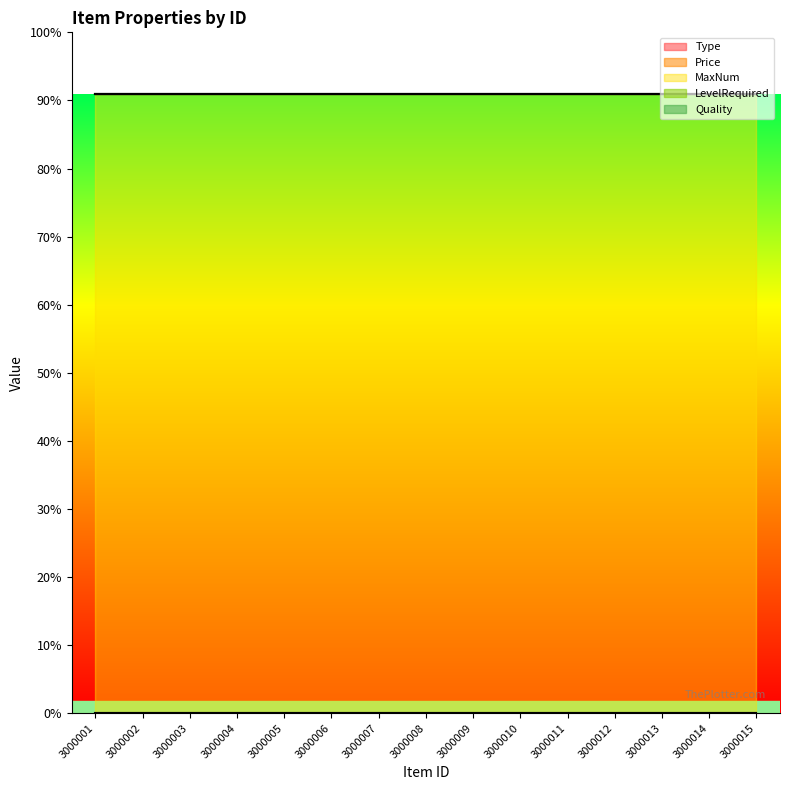

What is the total value across all series at 3000010?

100018